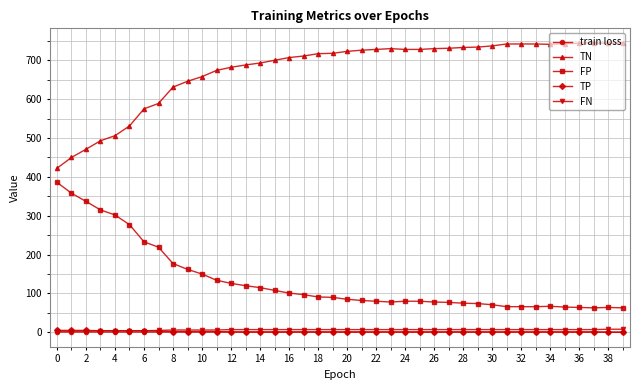

What is the greatest value displayed?

745.0